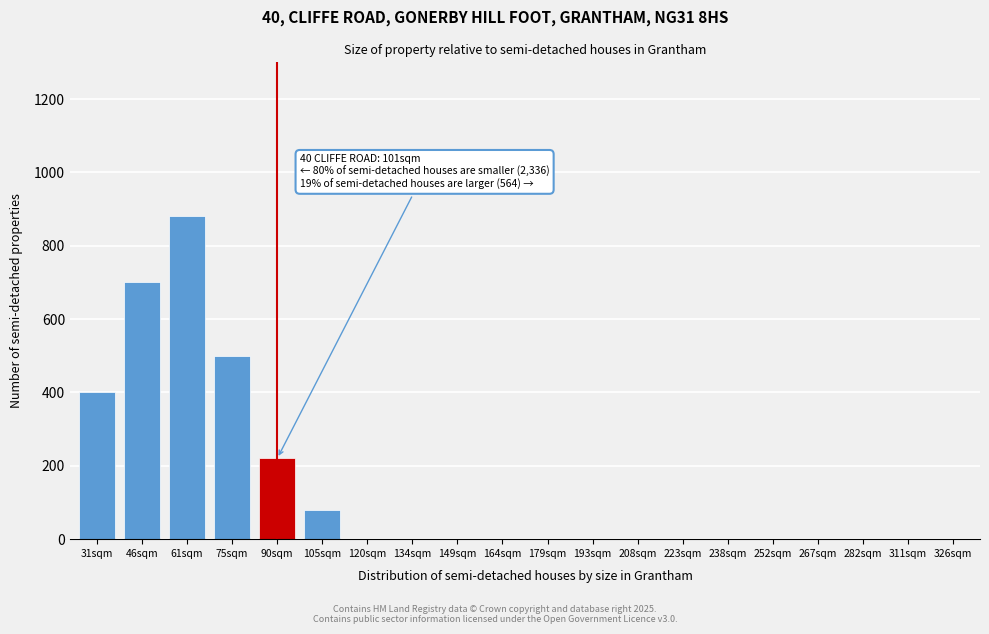

Reading left to right, list all the values displayed in this chart.

31sqm=400	46sqm=700	61sqm=880	75sqm=500	90sqm=220	105sqm=80	120sqm=0	134sqm=0	149sqm=0	164sqm=0	179sqm=0	193sqm=0	208sqm=0	223sqm=0	238sqm=0	252sqm=0	267sqm=0	282sqm=0	311sqm=0	326sqm=0